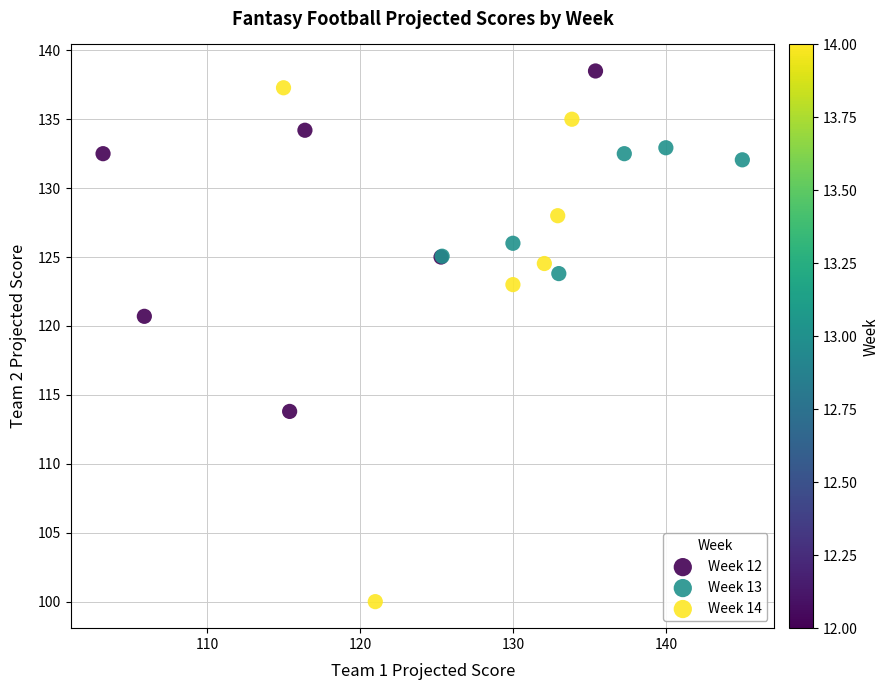

Which series has the widest spread of Y values?

Week 14